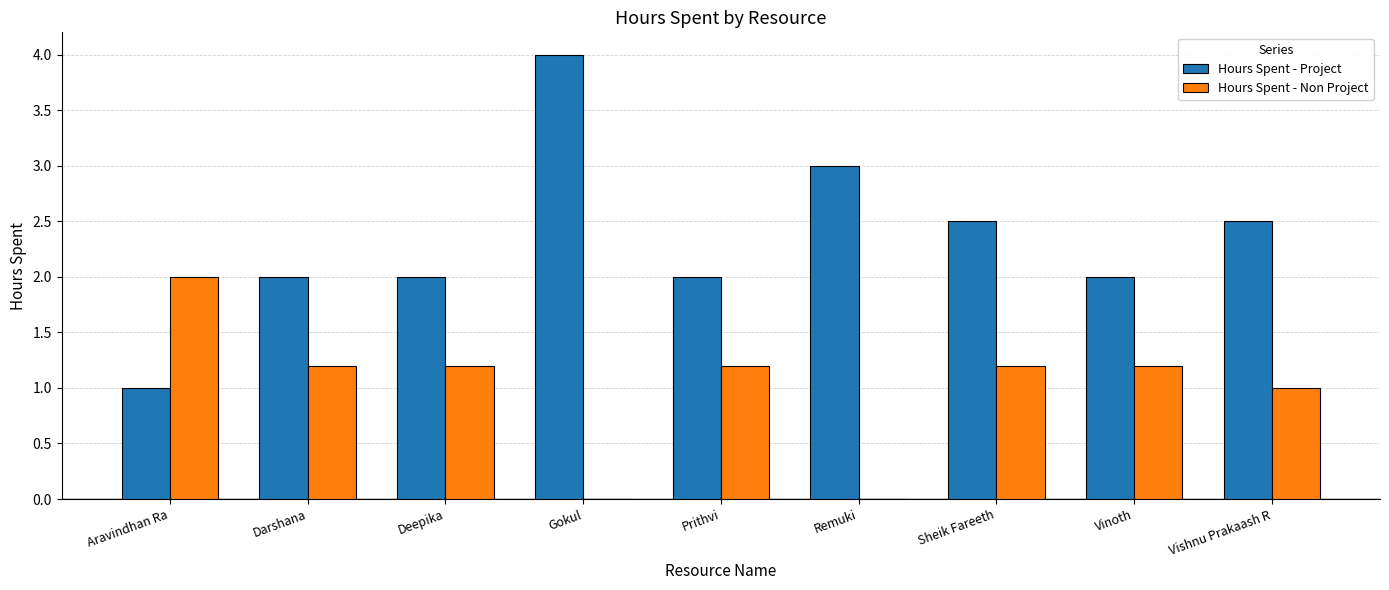

What is the maximum value shown in the chart?

4.0